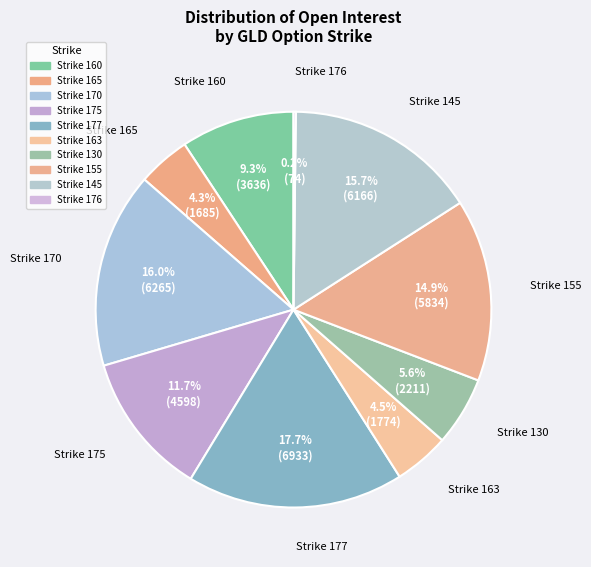

The Strike 170 slice represents 16% of the pie. True or false?

True